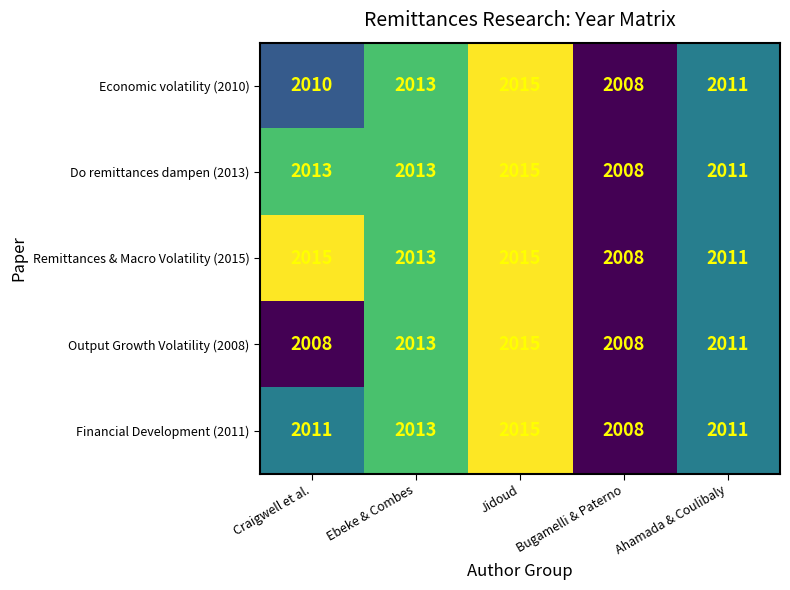

Is it true that Financial Development (2011) equals 2666 at Craigwell et al.?

False